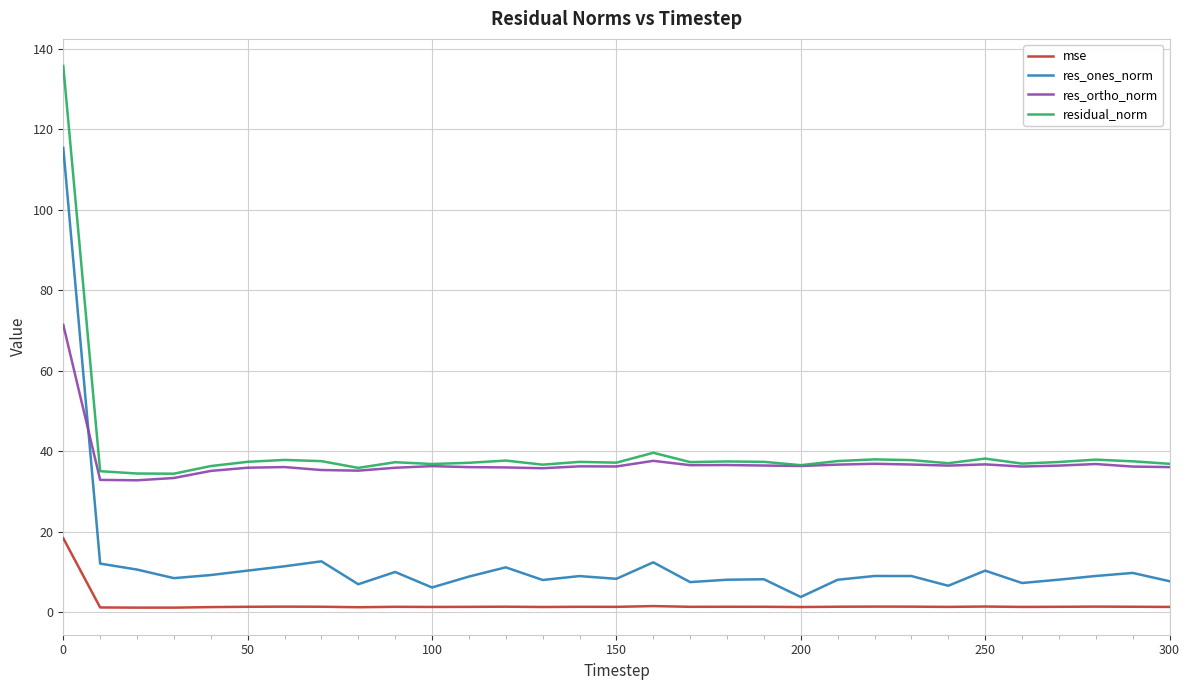

What is the greatest value displayed?

135.7